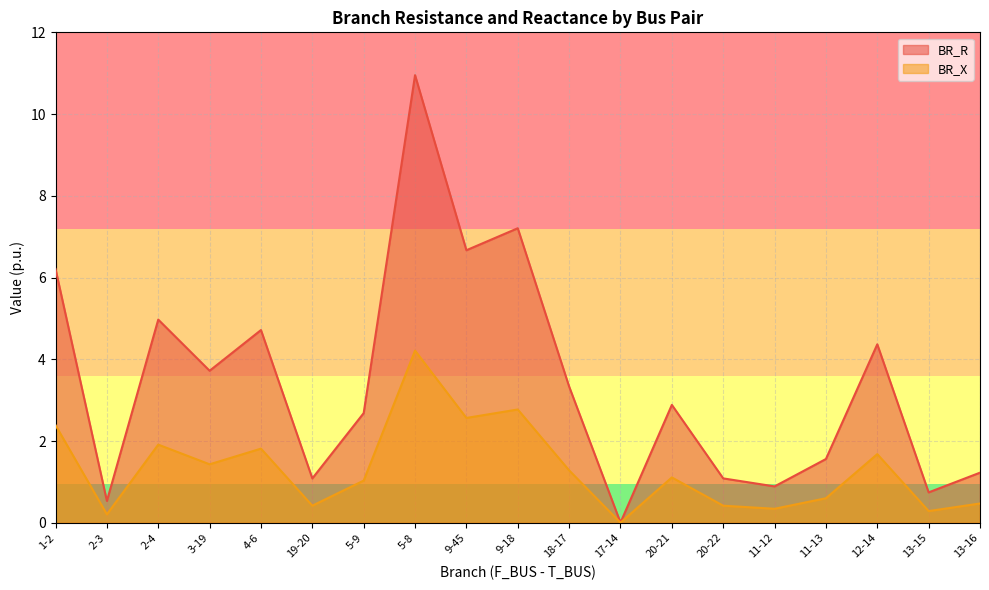

Where is the first local minimum for BR_R?

2-3